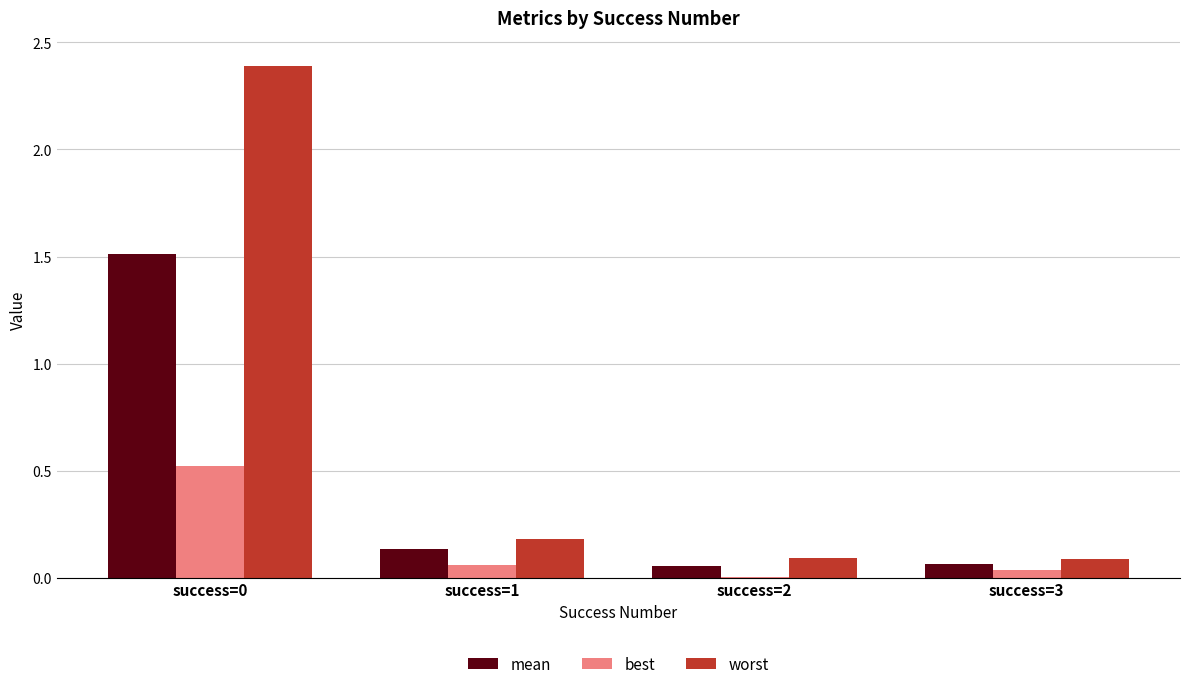

The value of best at success=3 is 0.0. True or false?

True